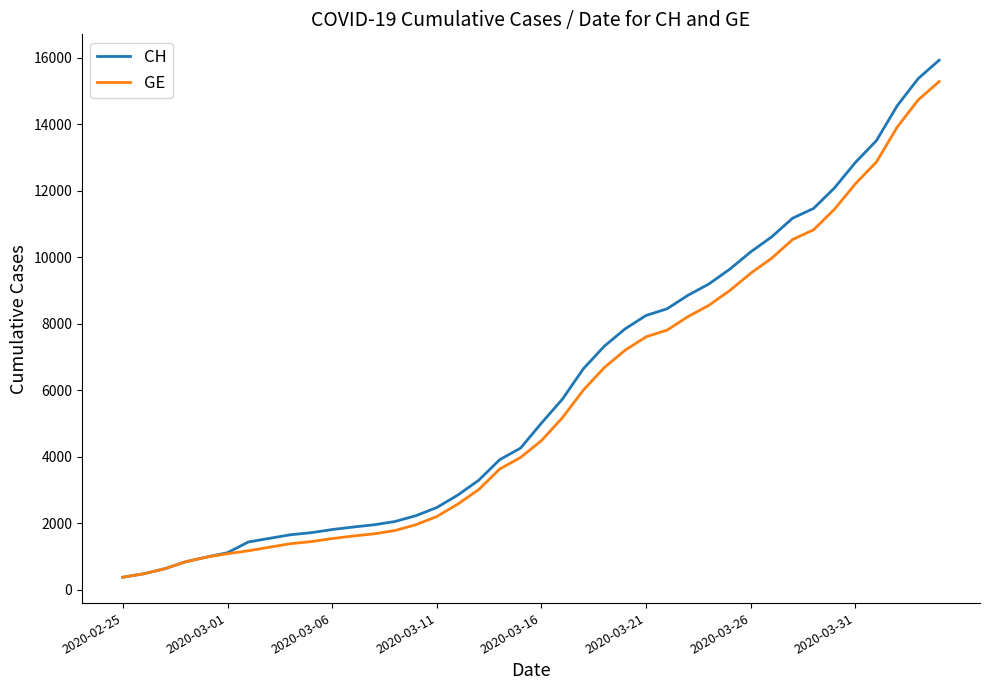

What is the minimum value for CH?

375